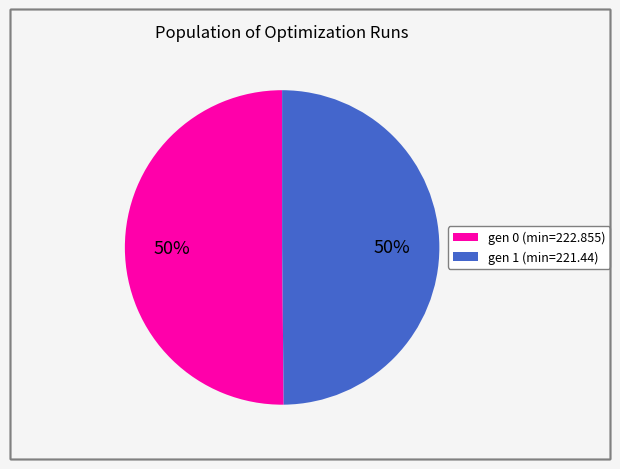

Approximately how many times larger is the value at gen 0 (min=222.855) compared to gen 1 (min=221.44)?

1.0